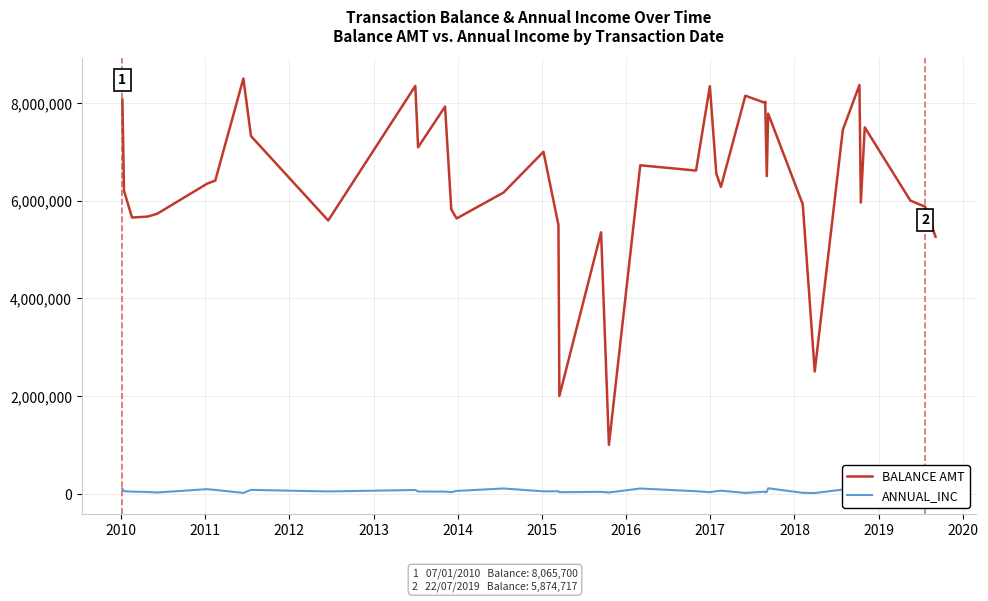

Count the number of categories in the chart.

40